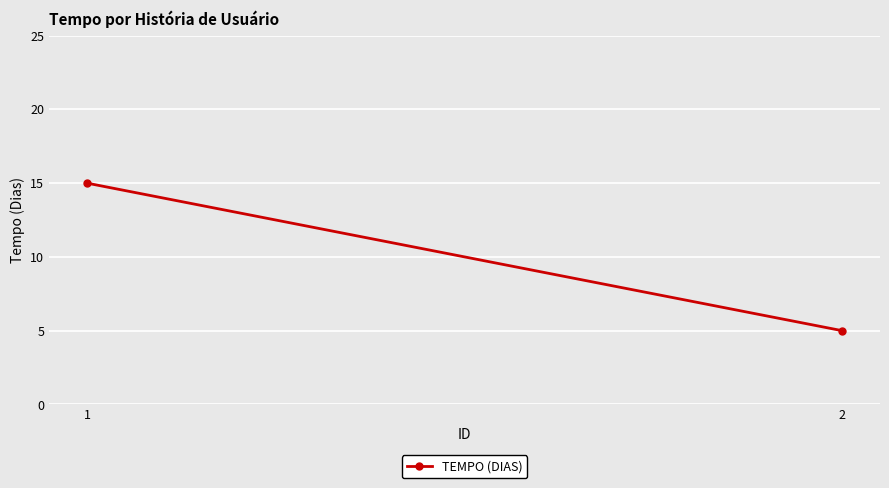

Reading left to right, extract all data points from this chart.

1=15	2=5